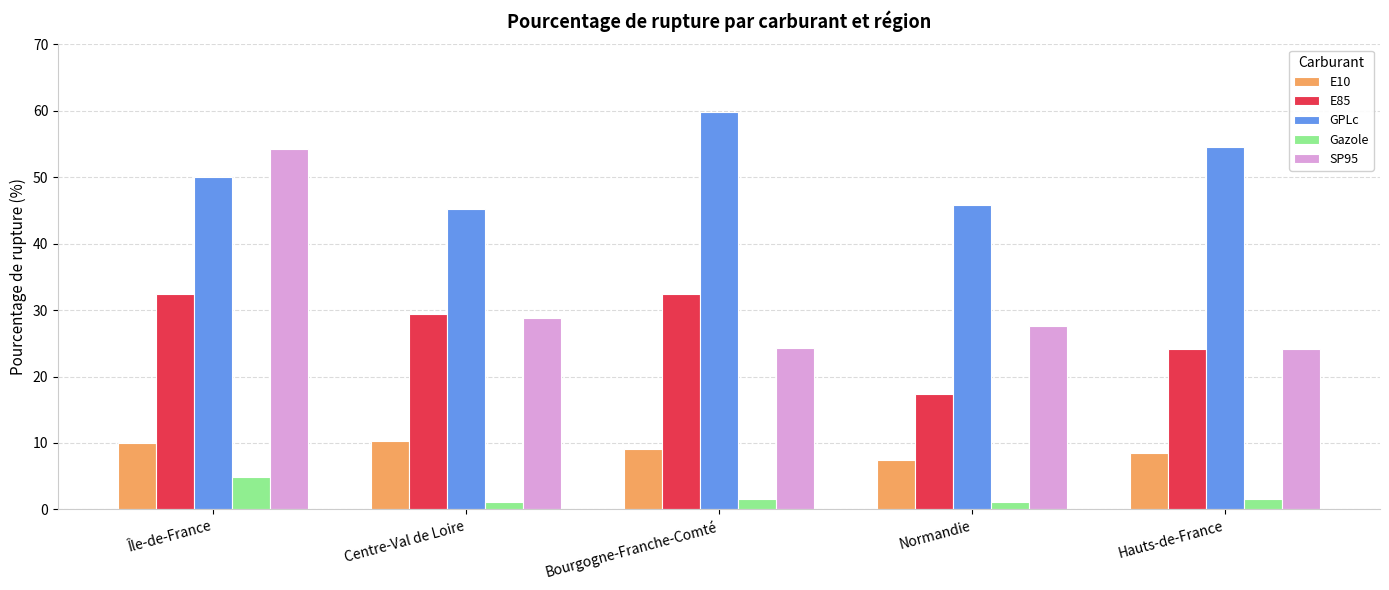

The GPLc series shows 59.9 at Bourgogne-Franche-Comté. True or false?

True